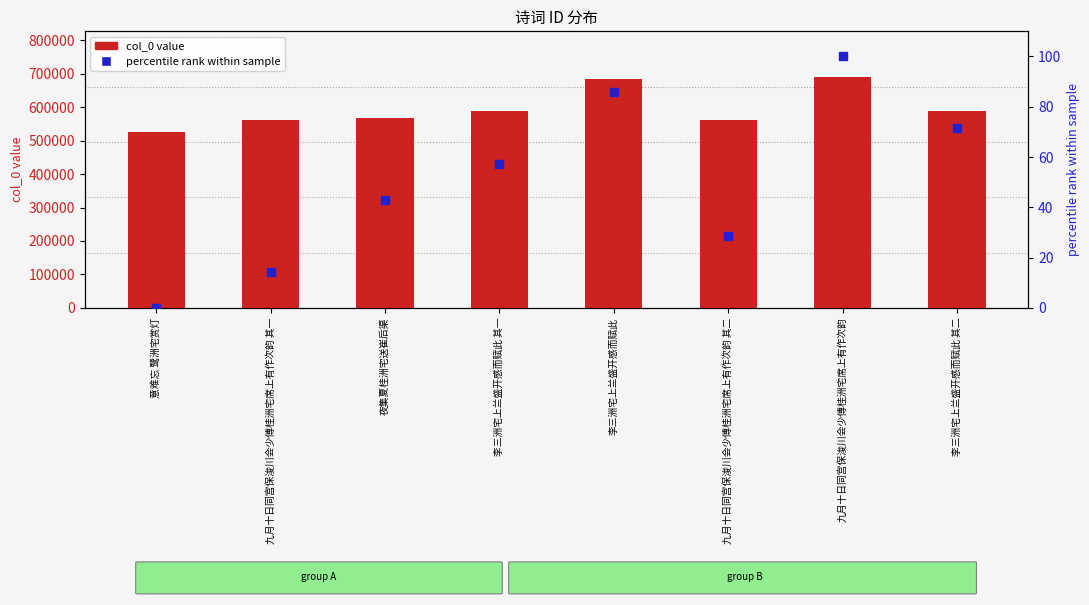

At how many categories does at least one series exceed 161889?

8